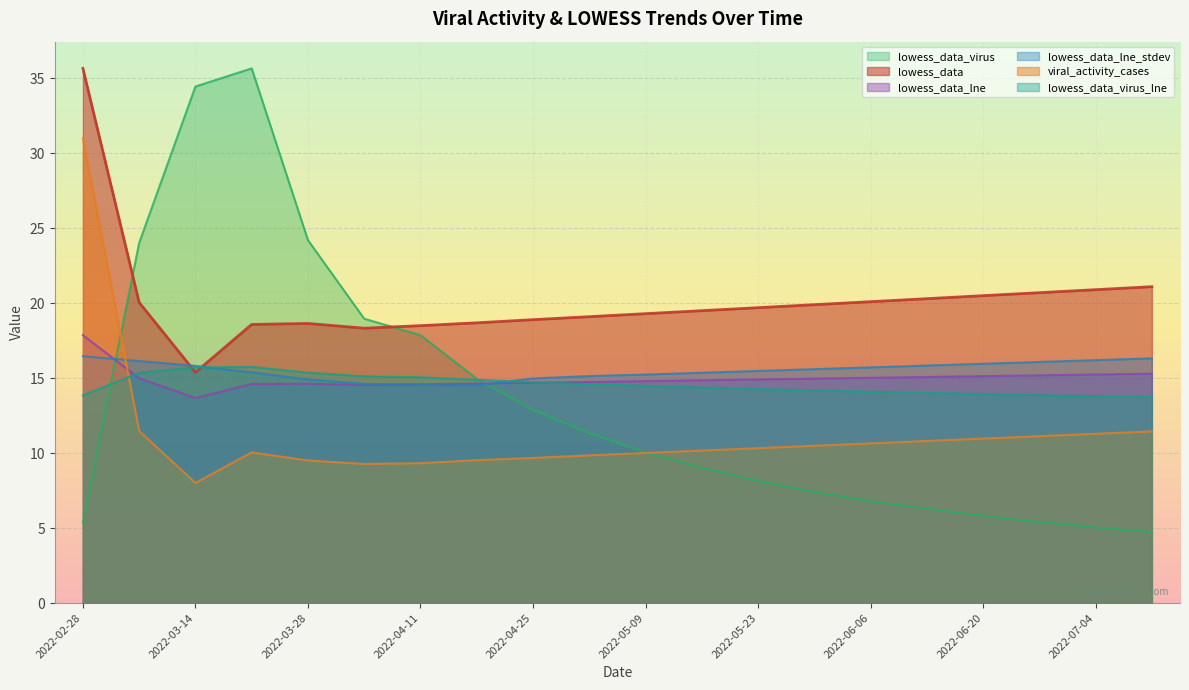

True or false: lowess_data_lne_stdev has more than 1 interior local peaks.

False